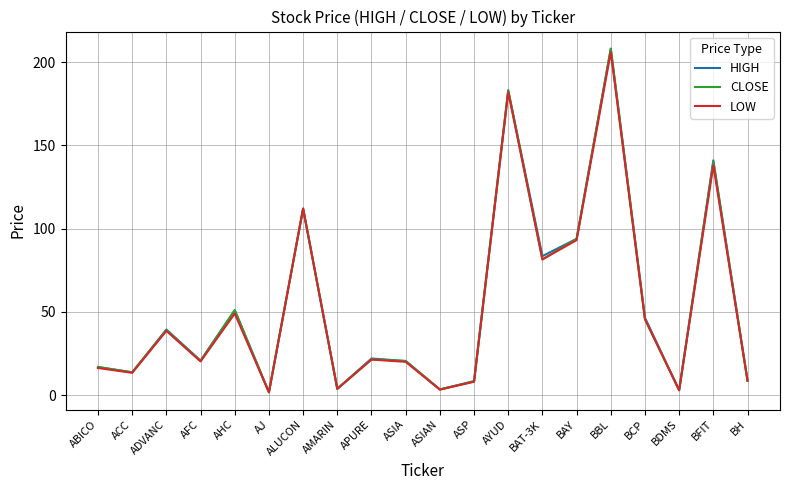

Is this an area chart (filled region under the line)?

No